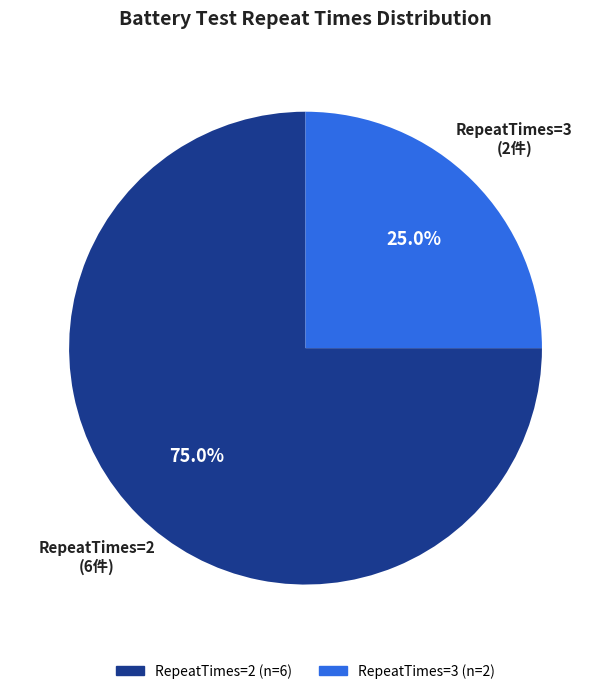

Is there any slice that represents more than half of the pie?

Yes